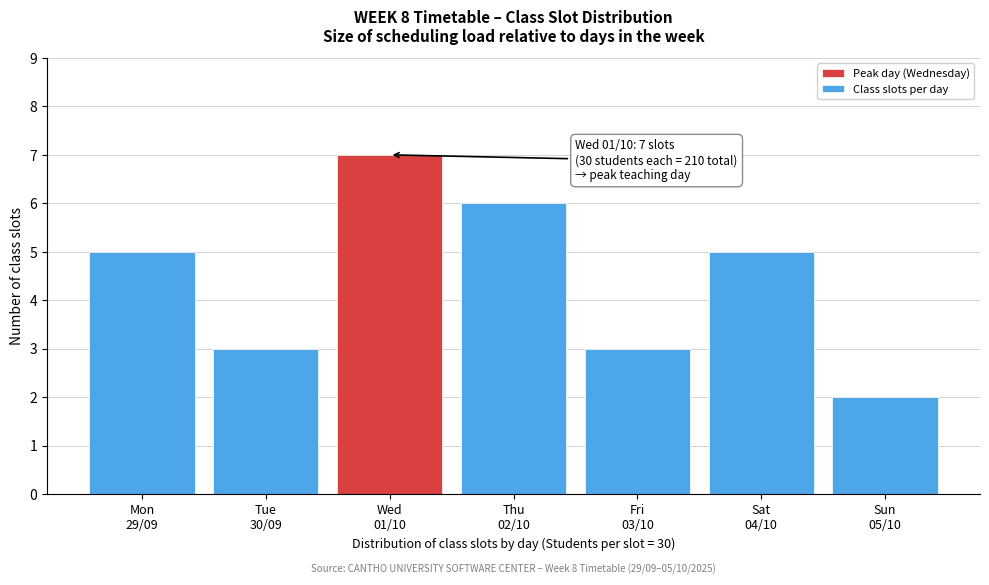

Reading left to right, transcribe all the data shown in this chart.

5	3	7	6	3	5	2